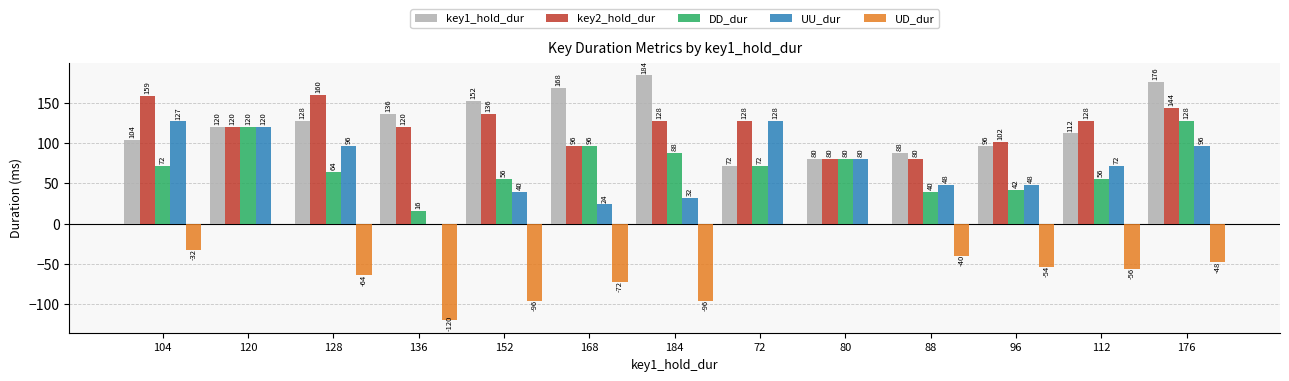

At which category is the sum across all series the highest?

176